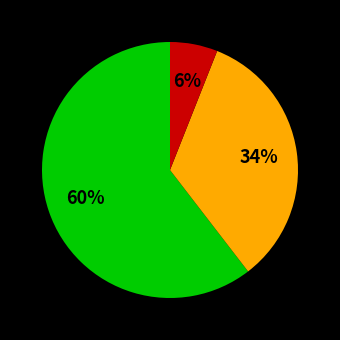

To the nearest percent, what is the average slice percentage?

33%